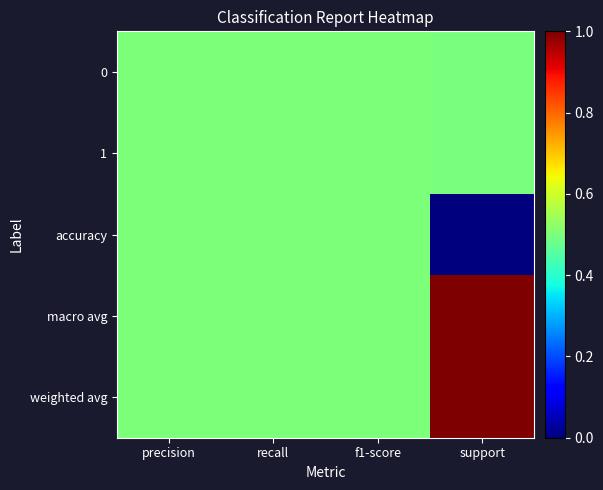

Which series has the largest range (max minus min)?

accuracy